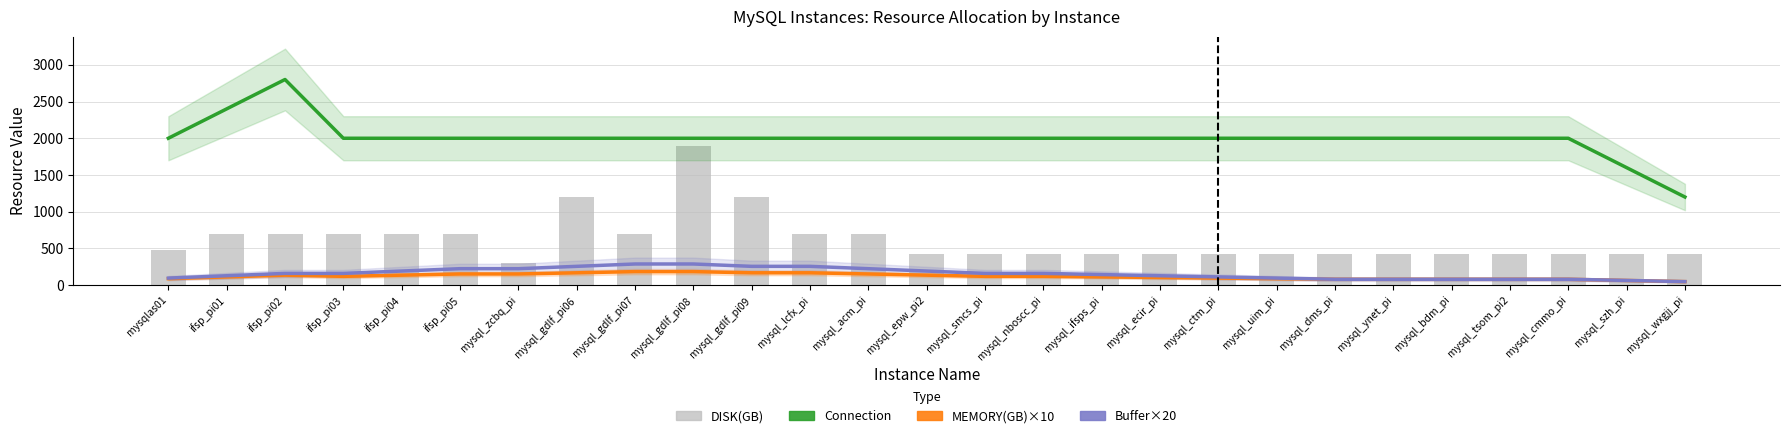

How many groups of bars are there?

27